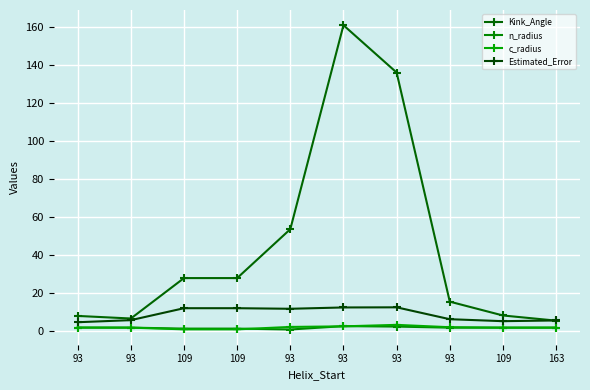

How many values in the Estimated_Error series are below 11?

5